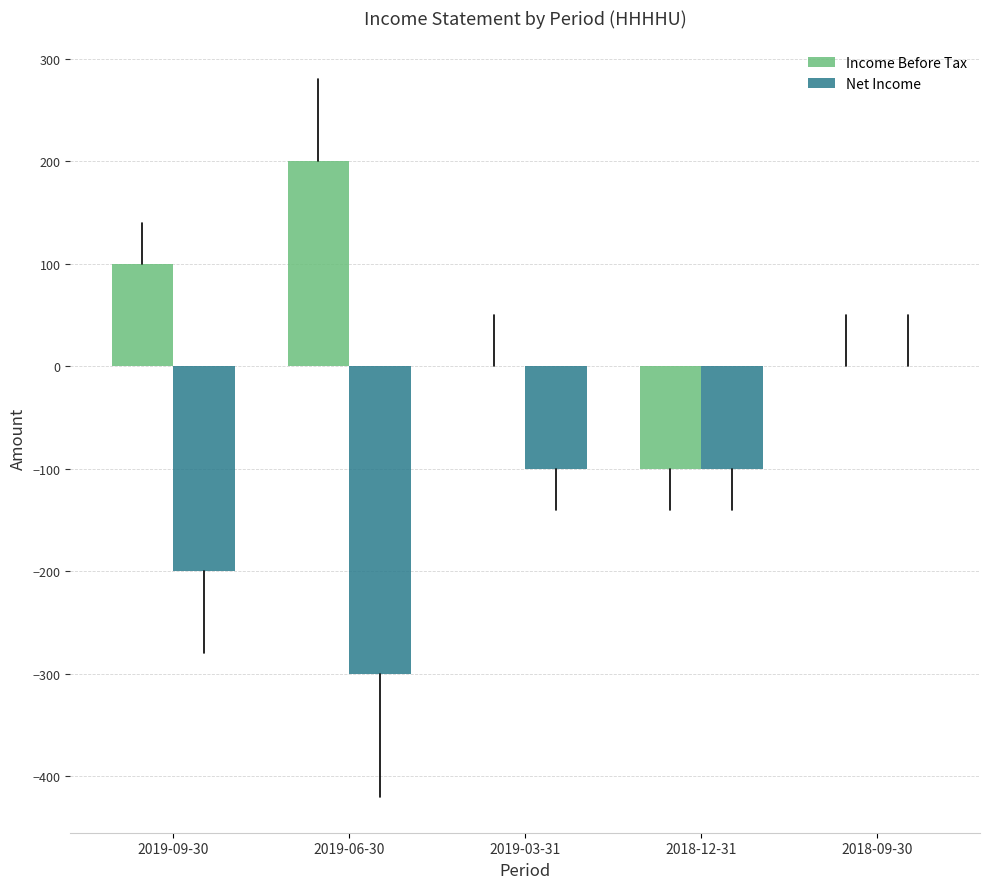

Is it true that Income Before Tax equals -100 at 2018-12-31?

True